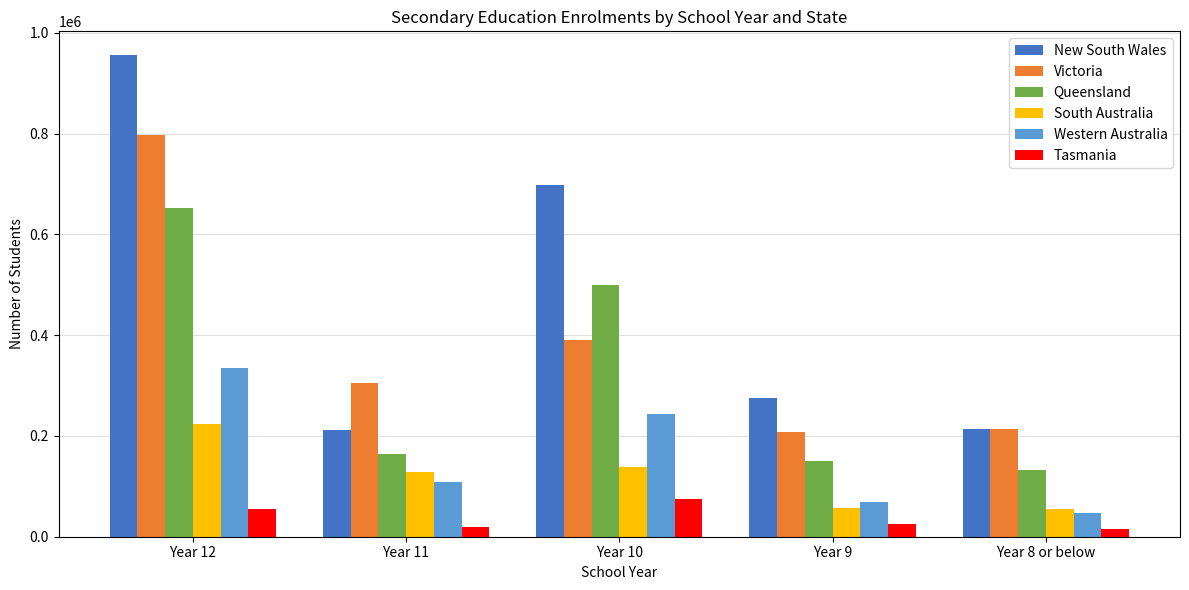

At which label does Tasmania first exceed 25300?

Year 12